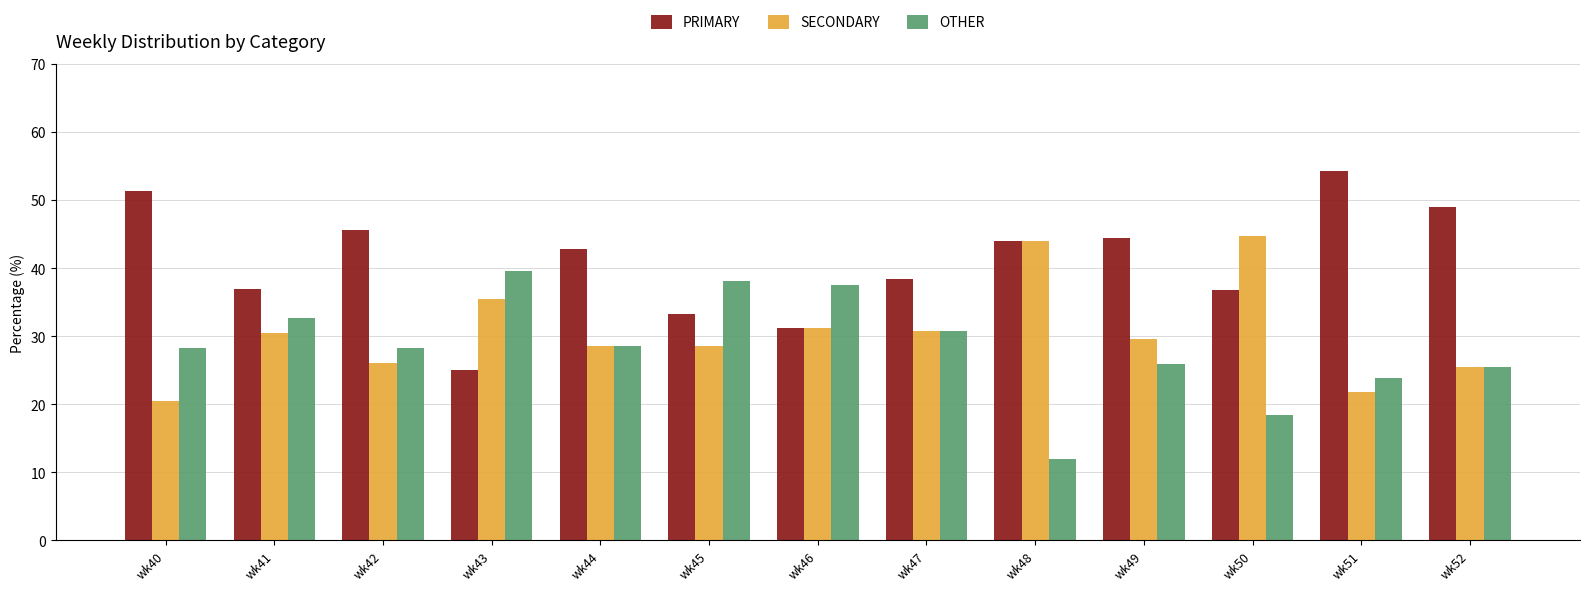

How many values in the PRIMARY series are below 42?

6